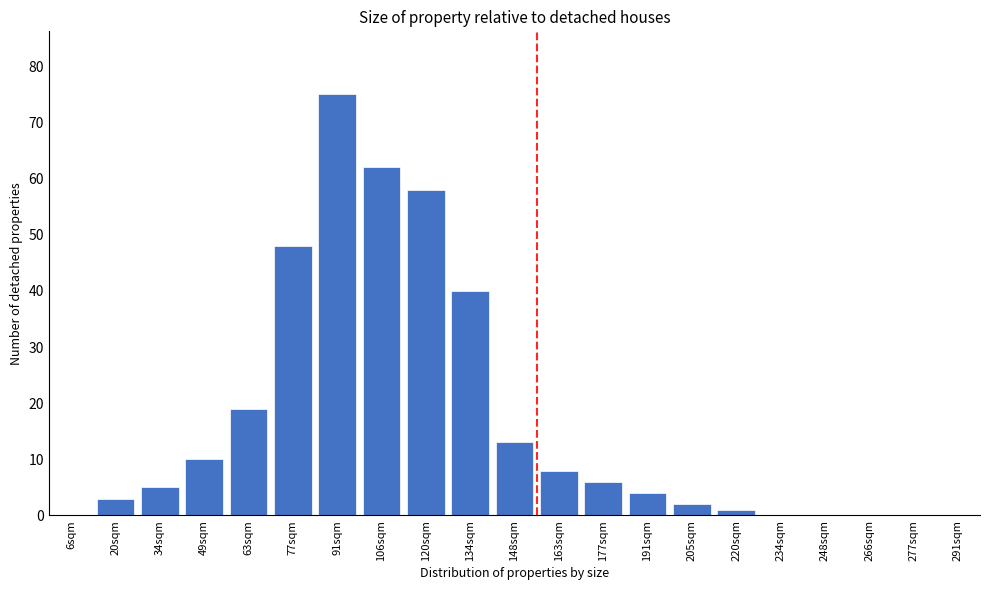

Reading left to right, transcribe all the data shown in this chart.

6sqm=0	20sqm=3	34sqm=5	49sqm=10	63sqm=19	77sqm=48	91sqm=75	106sqm=62	120sqm=58	134sqm=40	148sqm=13	163sqm=8	177sqm=6	191sqm=4	205sqm=2	220sqm=1	234sqm=0	248sqm=0	266sqm=0	277sqm=0	291sqm=0